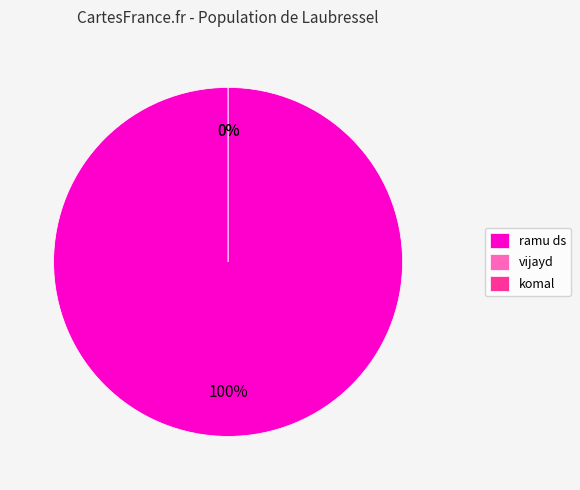

How many segments does this pie chart have?

3